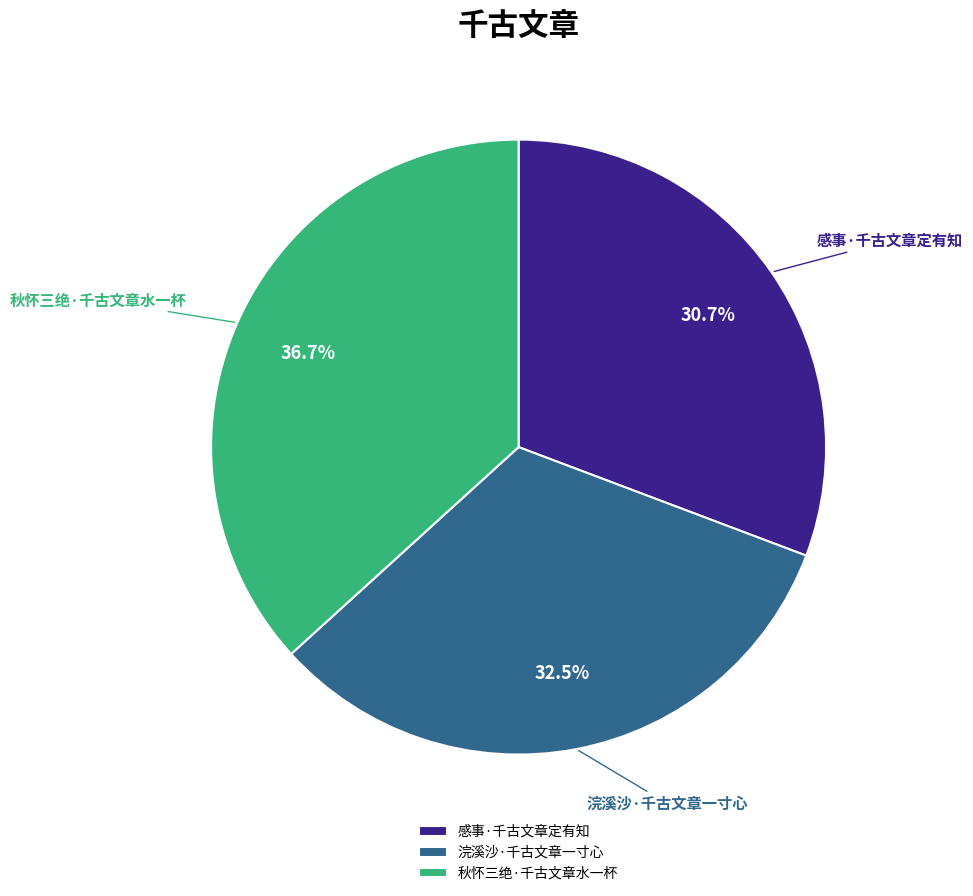

Is 秋怀三绝·千古文章水一杯 the majority of the pie?

No